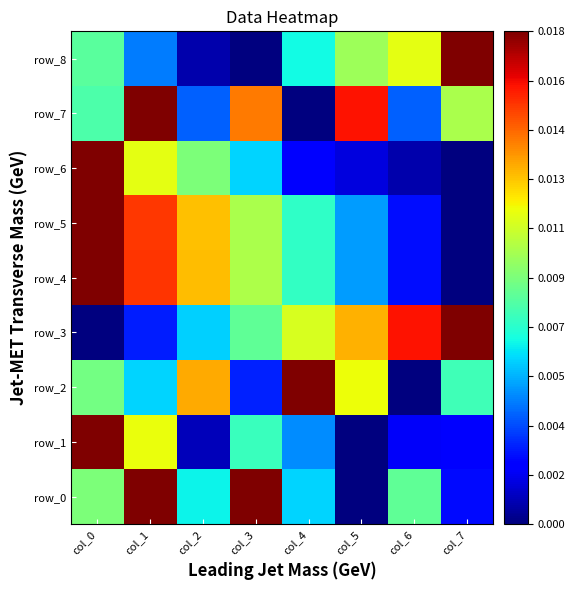

Which label corresponds to the largest value in the chart?

col_1